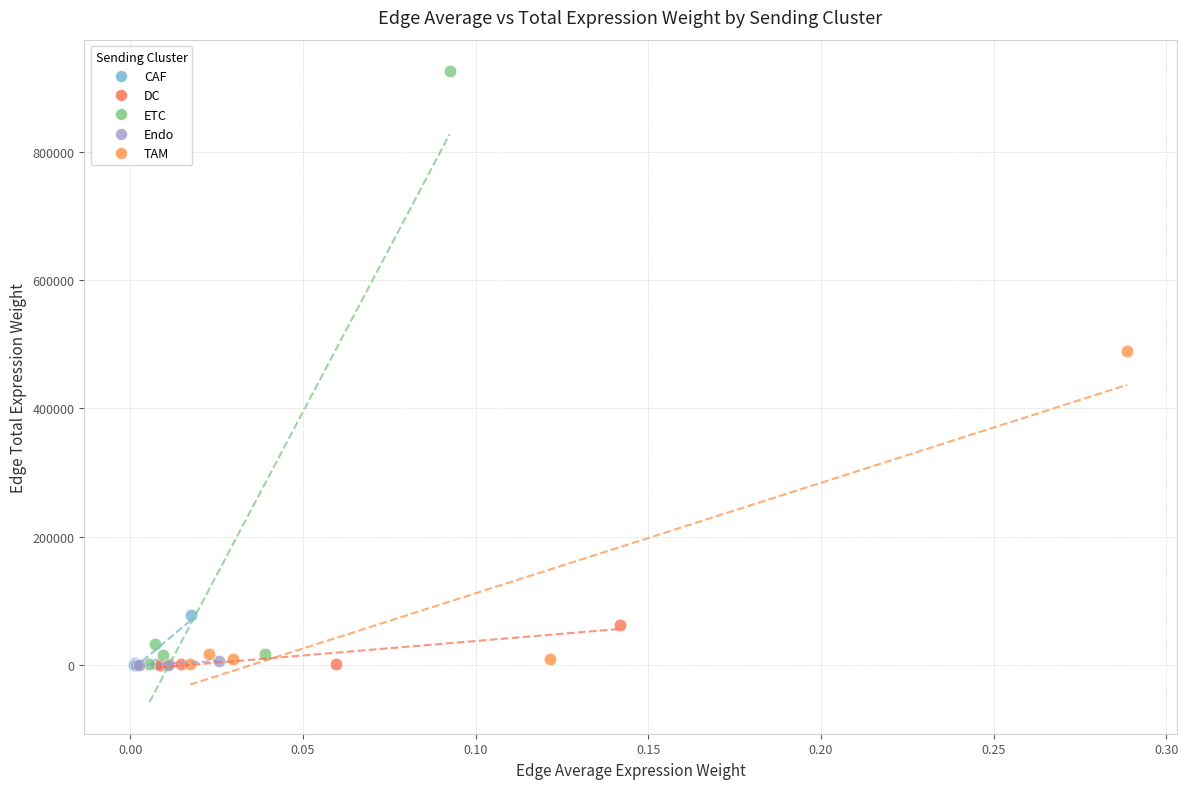

Which series has the widest spread of Y values?

ETC